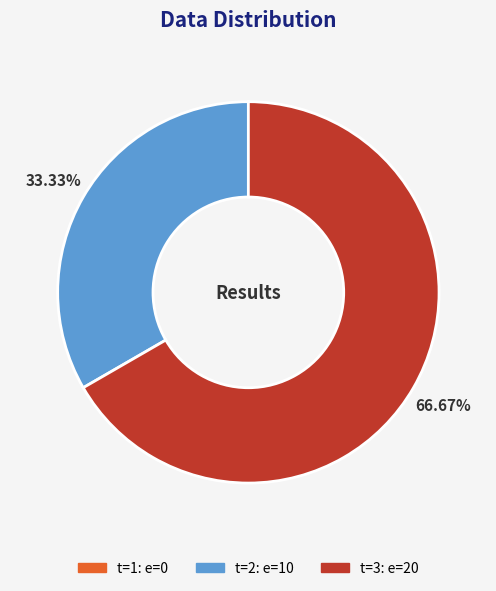

Does any single category account for the majority?

Yes